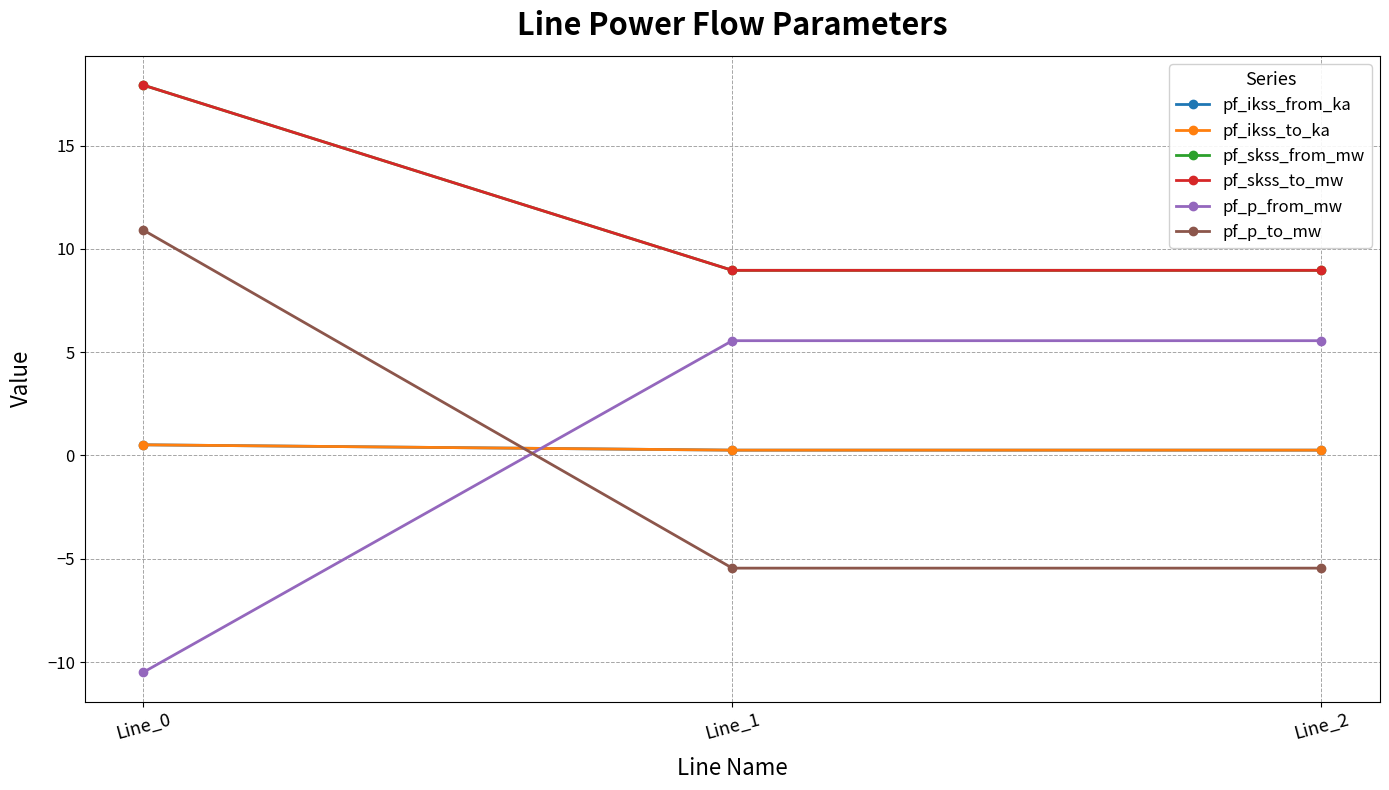

Does the chart have visible grid lines?

Yes